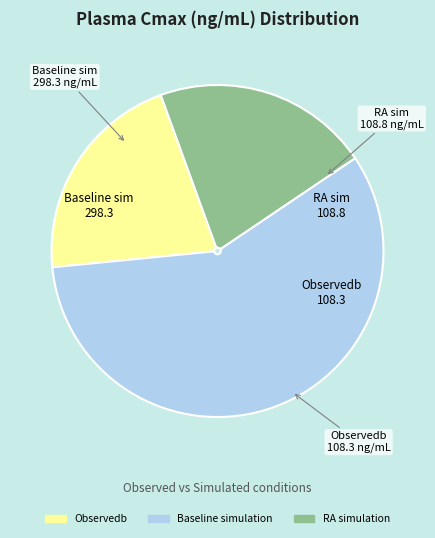

What is the majority slice?

Baseline simulation